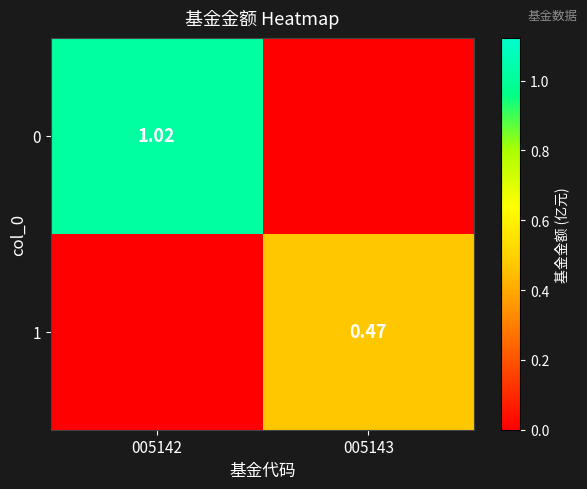

Which has a higher value, 005143 or 005142?

005142